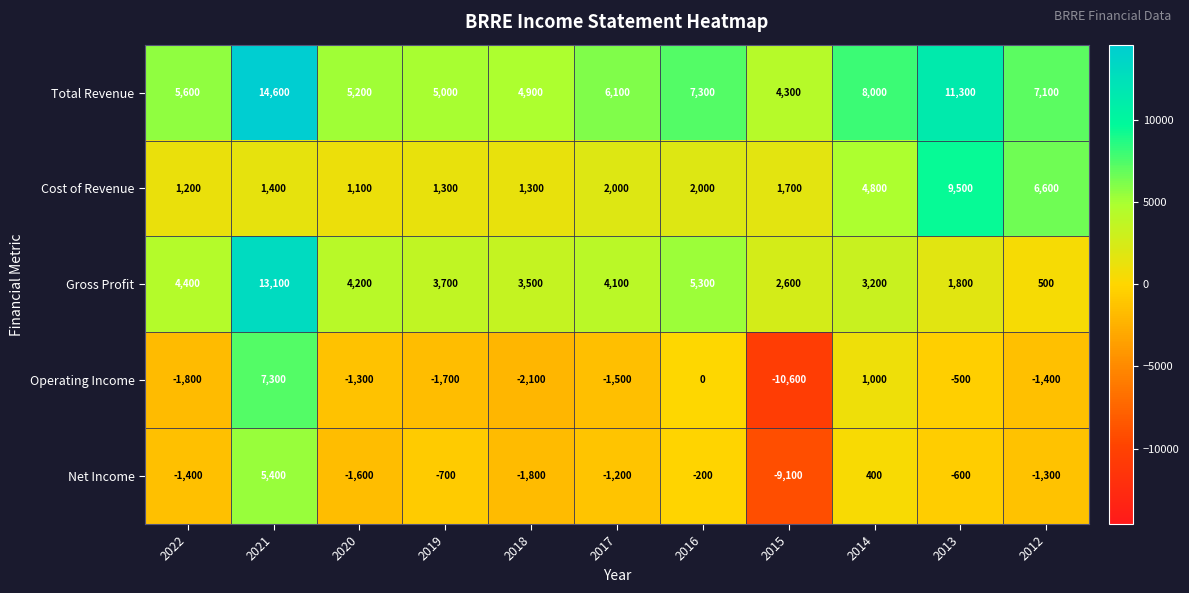

Which series has the largest total across all categories?

Total Revenue